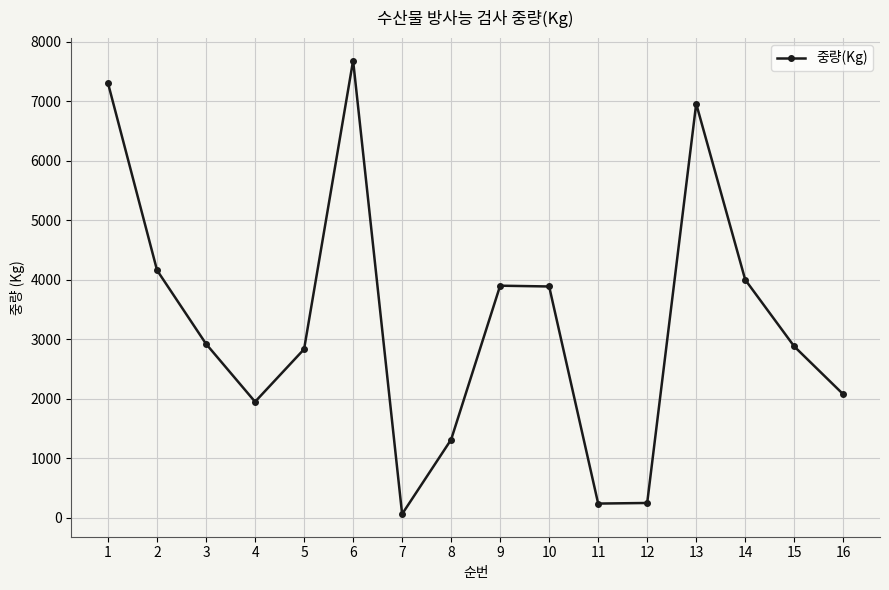

What is the value of the 6th point from the left?

7682